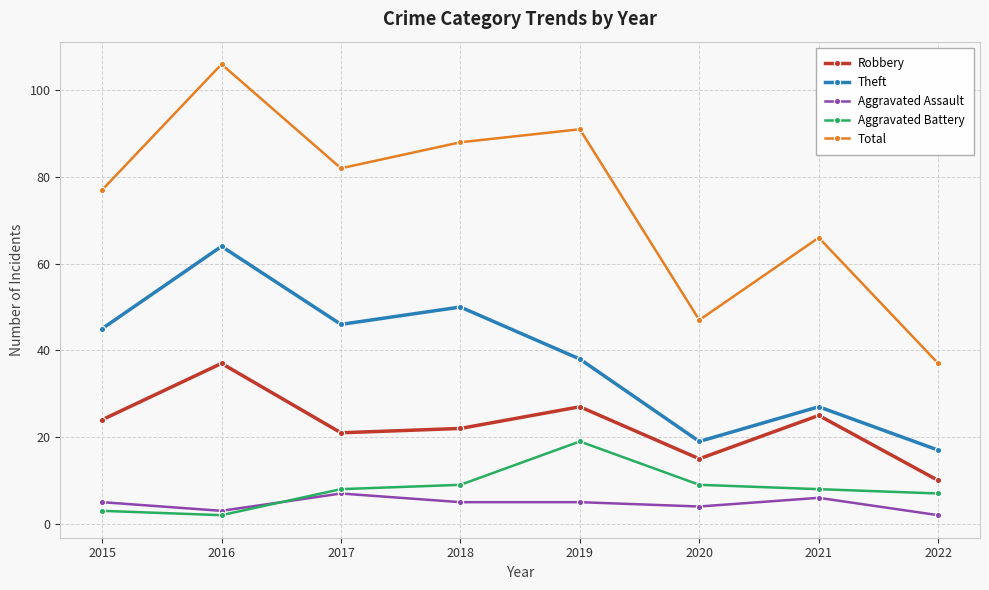

At which label is Total closest to 71?

2021